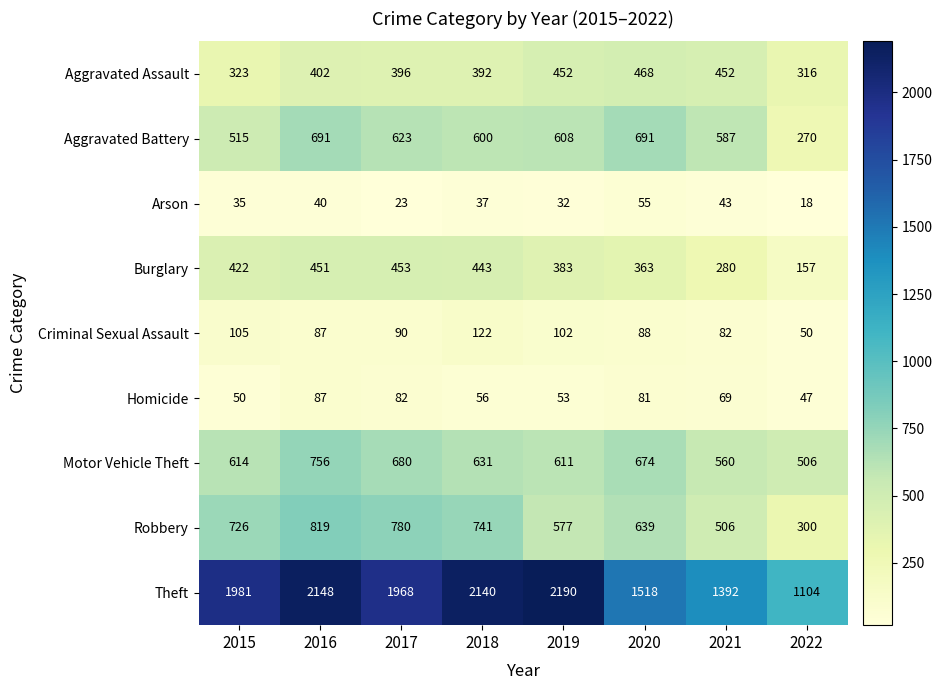

What is the sum of all Robbery values?

5088